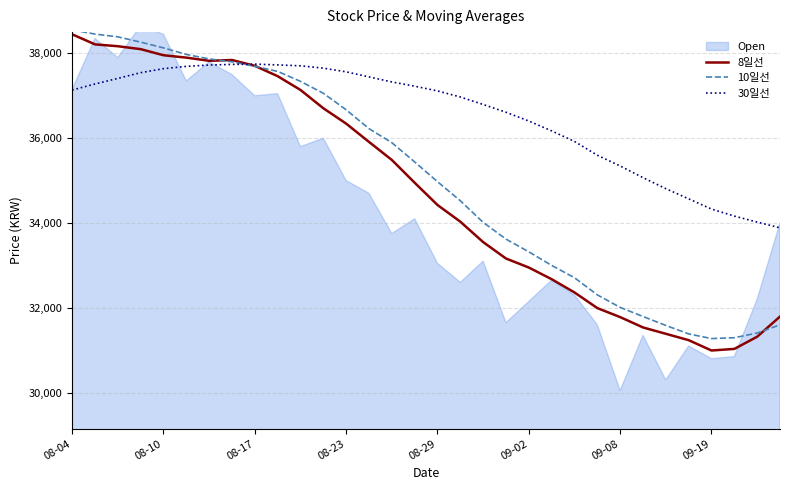

What is the difference between the second highest and minimum values in the 8일선 series?

7218.8